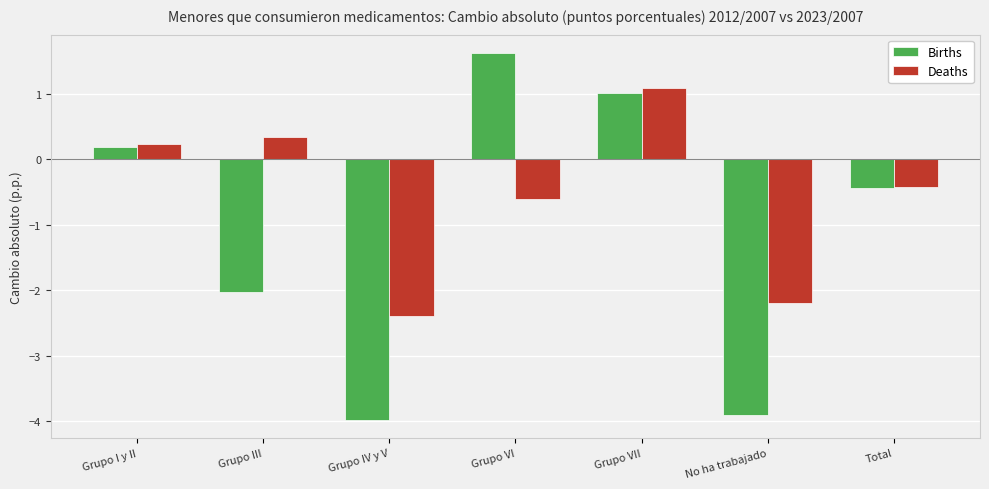

What are all the series names shown in the legend?

Births, Deaths